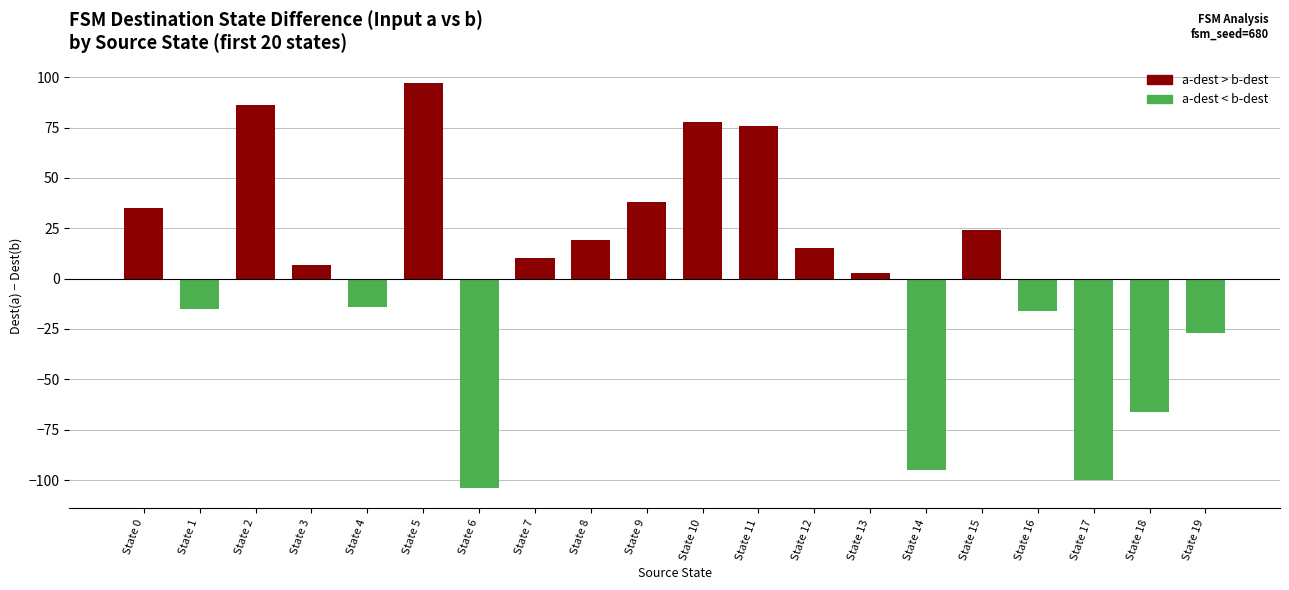

Reading right to left, transcribe all the data shown in this chart.

-27	-66	-100	-16	24	-95	3	15	76	78	38	19	10	-104	97	-14	7	86	-15	35